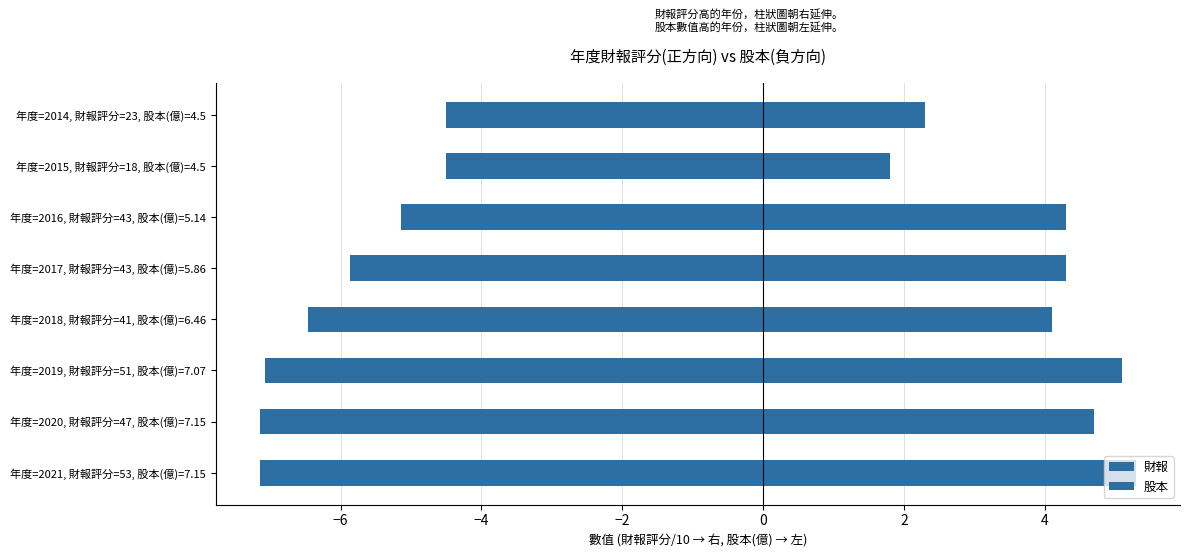

Which series has the largest total across all categories?

財報